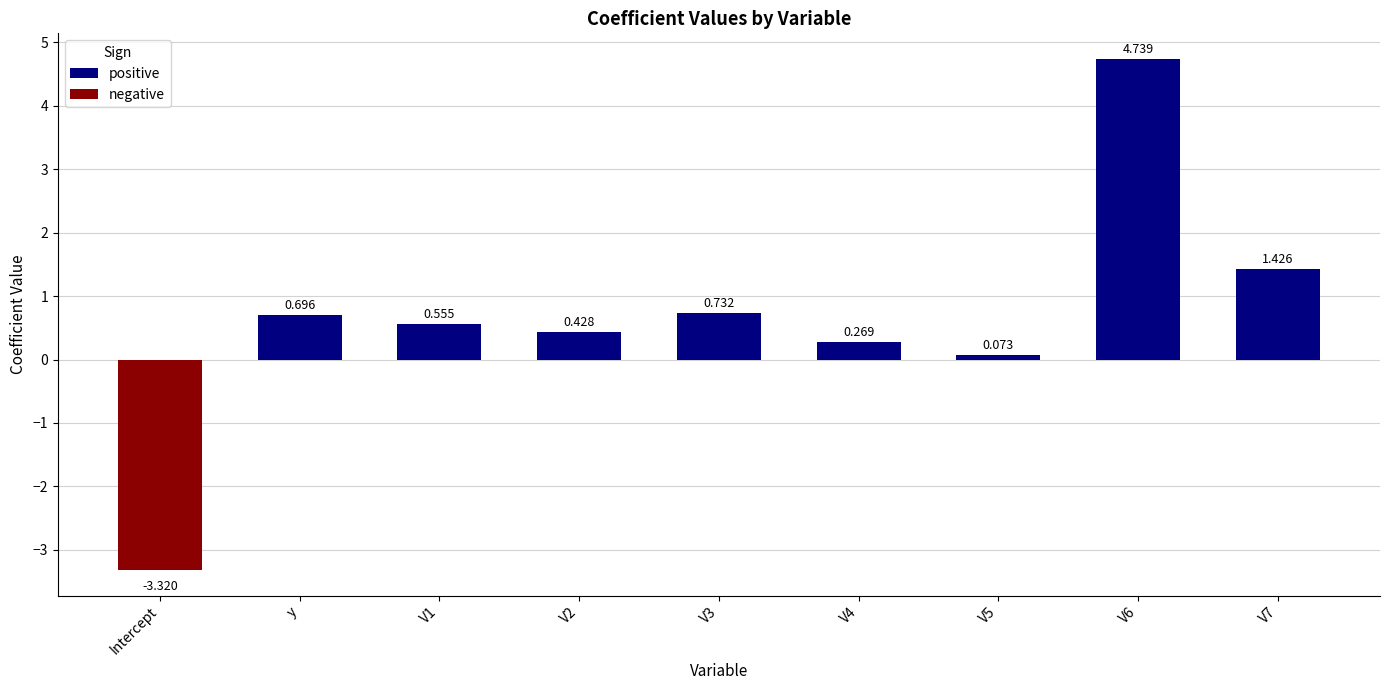

Are the bars grouped side by side (vs. stacked)?

No